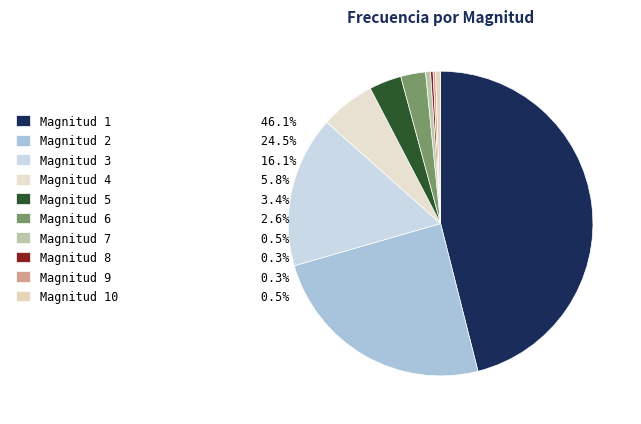

Rank the categories by value from lowest to highest.

8, 9, 7, 10, 6, 5, 4, 3, 2, 1